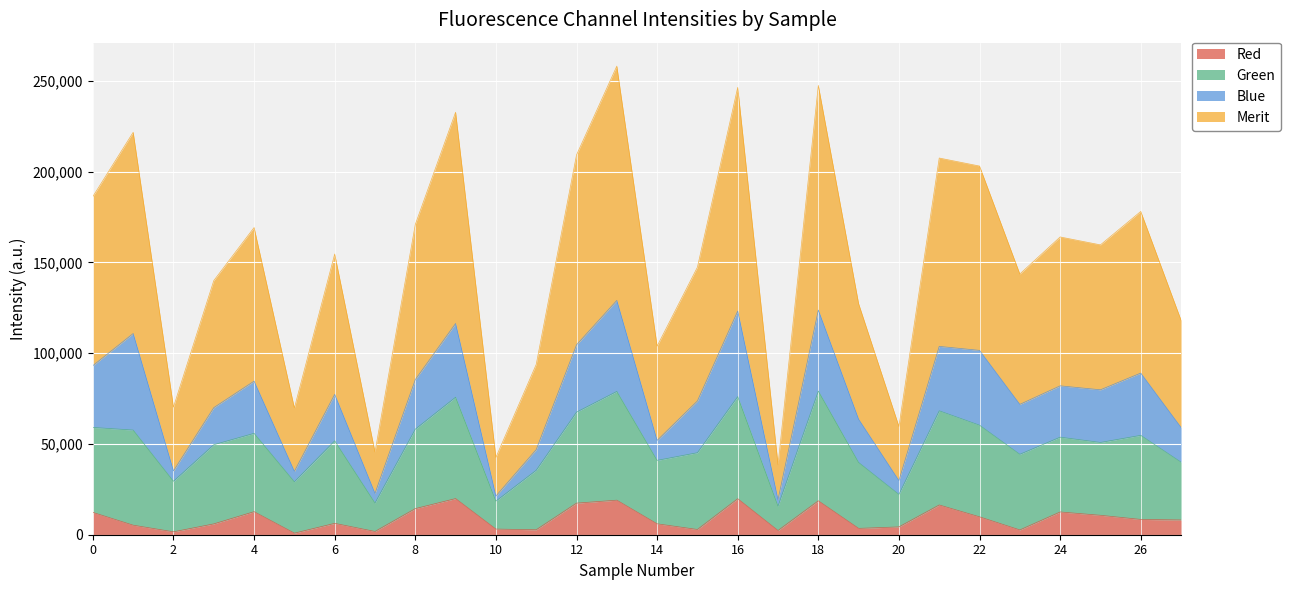

What are all the series names shown in the legend?

Red, Green, Blue, Merit